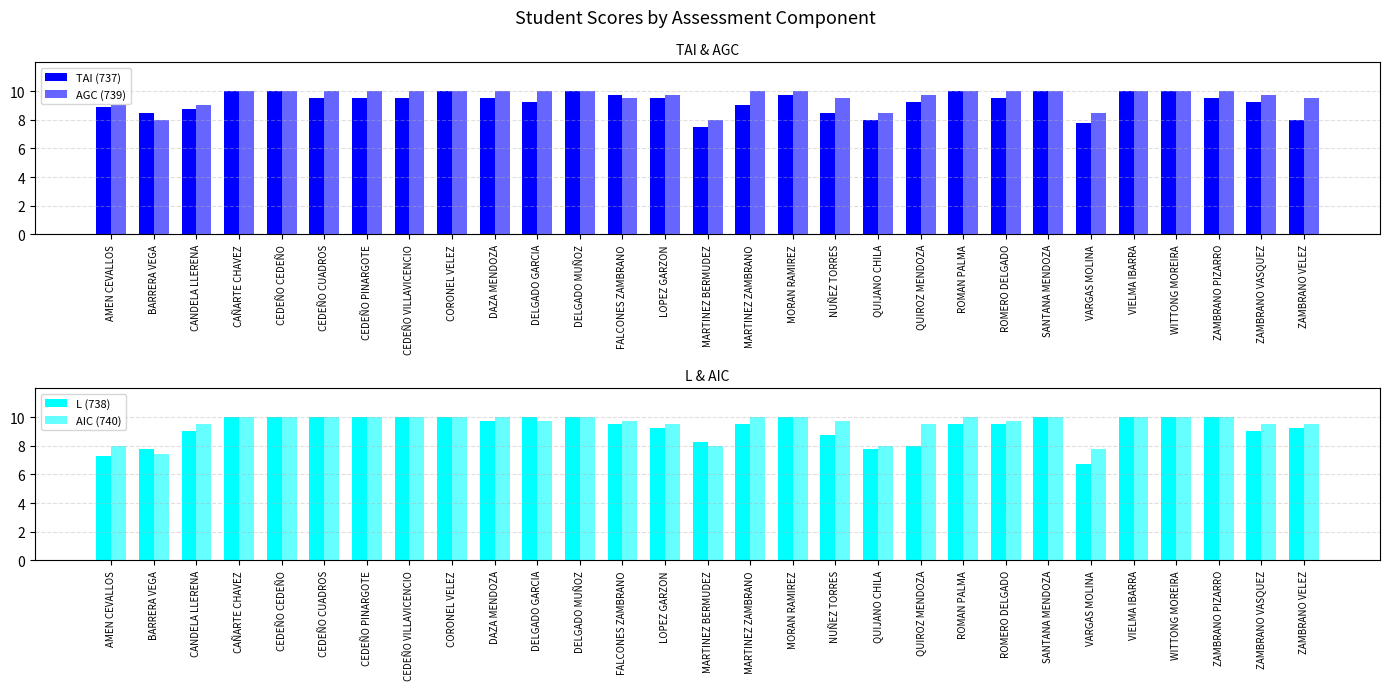

Is it true that AGC (739) equals 6.2 at CEDEÑO CEDEÑO?

False